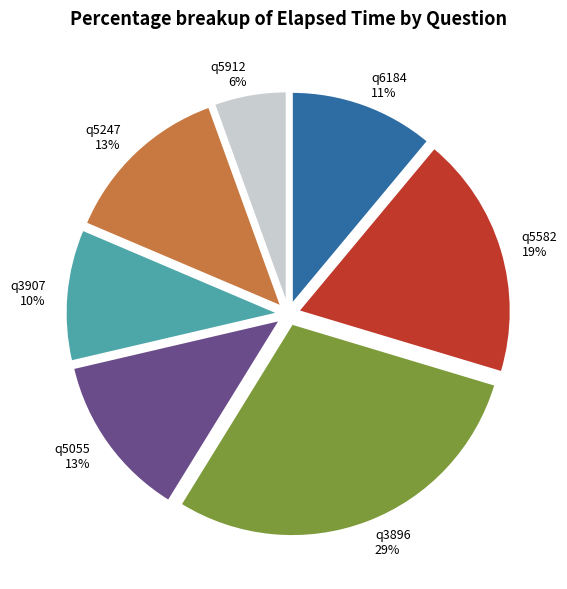

To the nearest percent, what is the average slice percentage?

14%